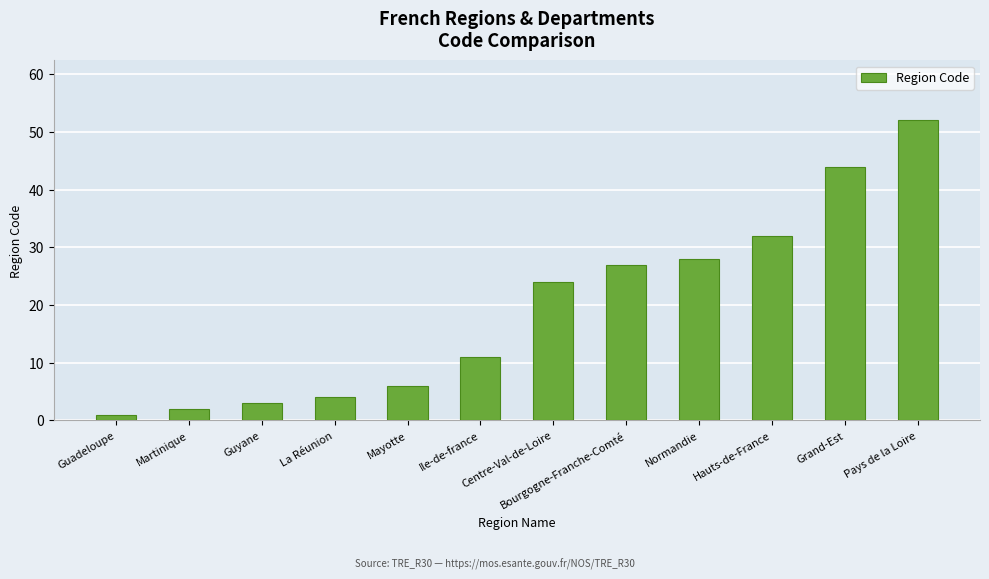

The value at Ile-de-france is 6. True or false?

False